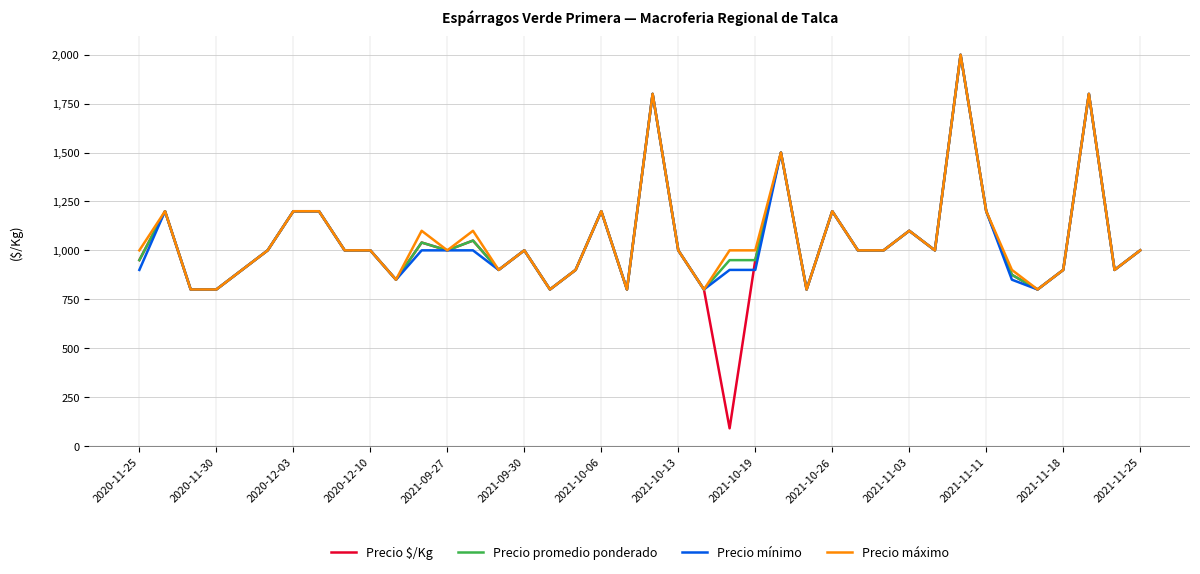

What is the maximum value for Precio mínimo?

2000